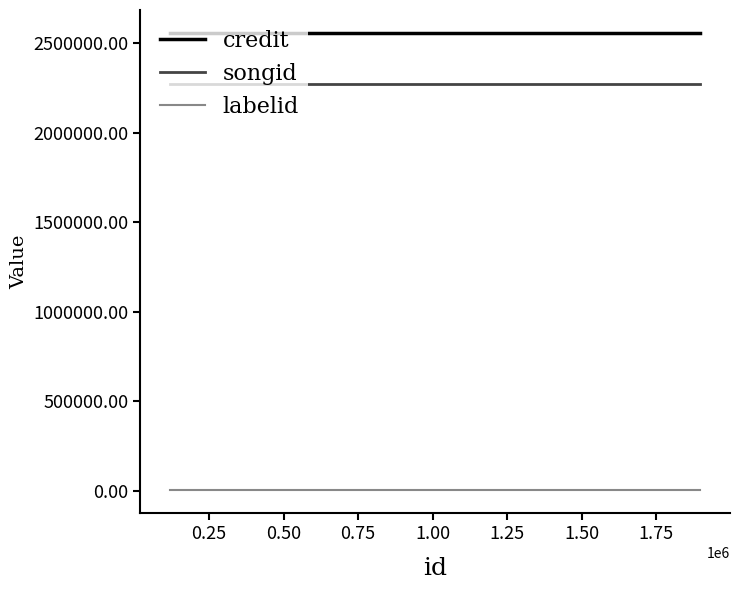

Reading right to left, what are all the values shown in this chart?

credit: 2556512	2556512	2556512
songid: 2270724	2270724	2270724
labelid: 1488	1488	1488